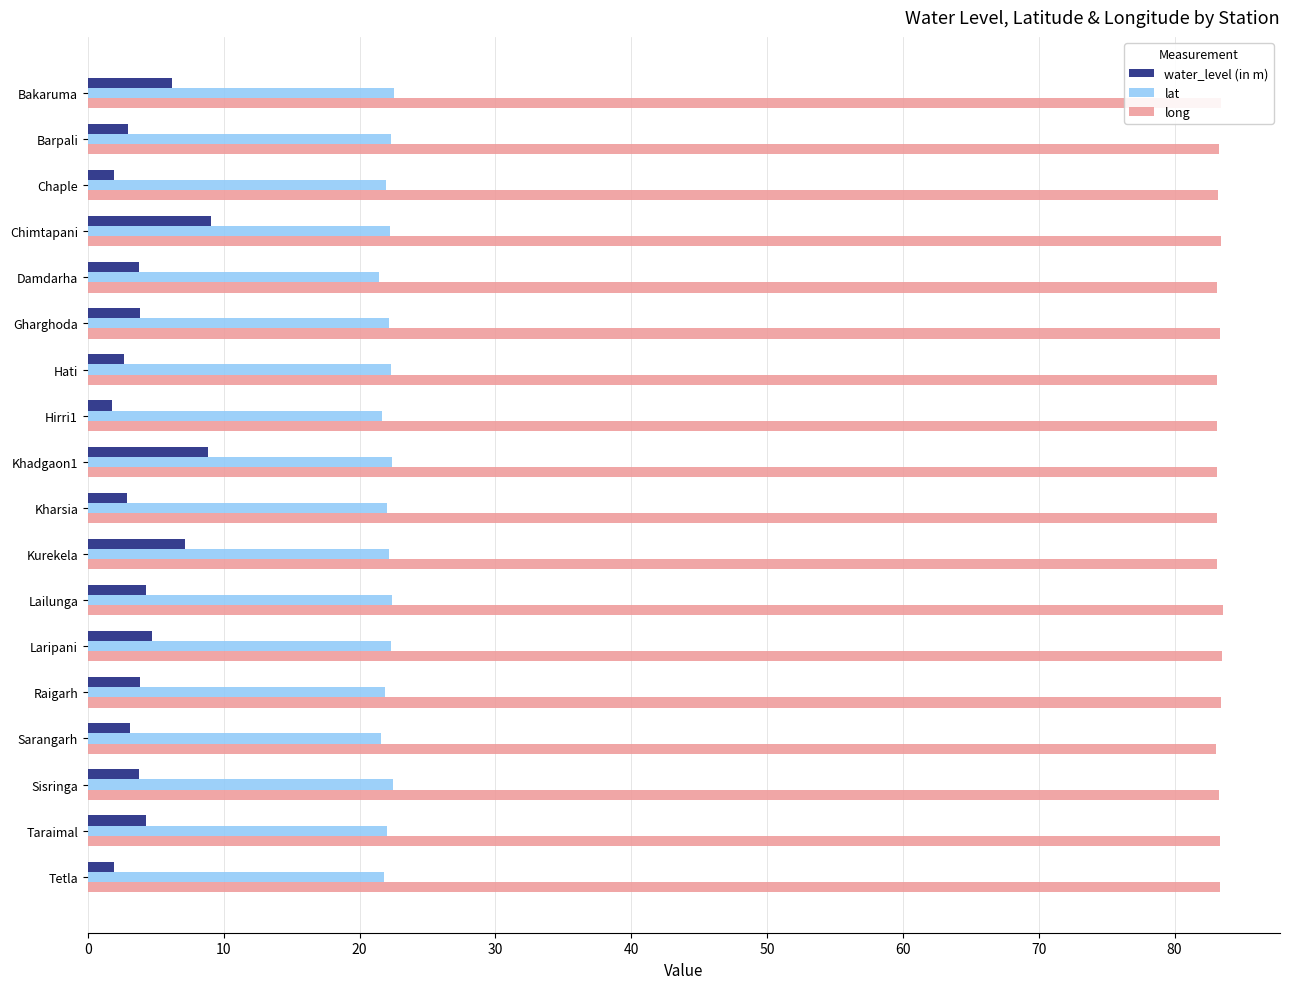

What is the maximum value for water_level (in m)?

9.1